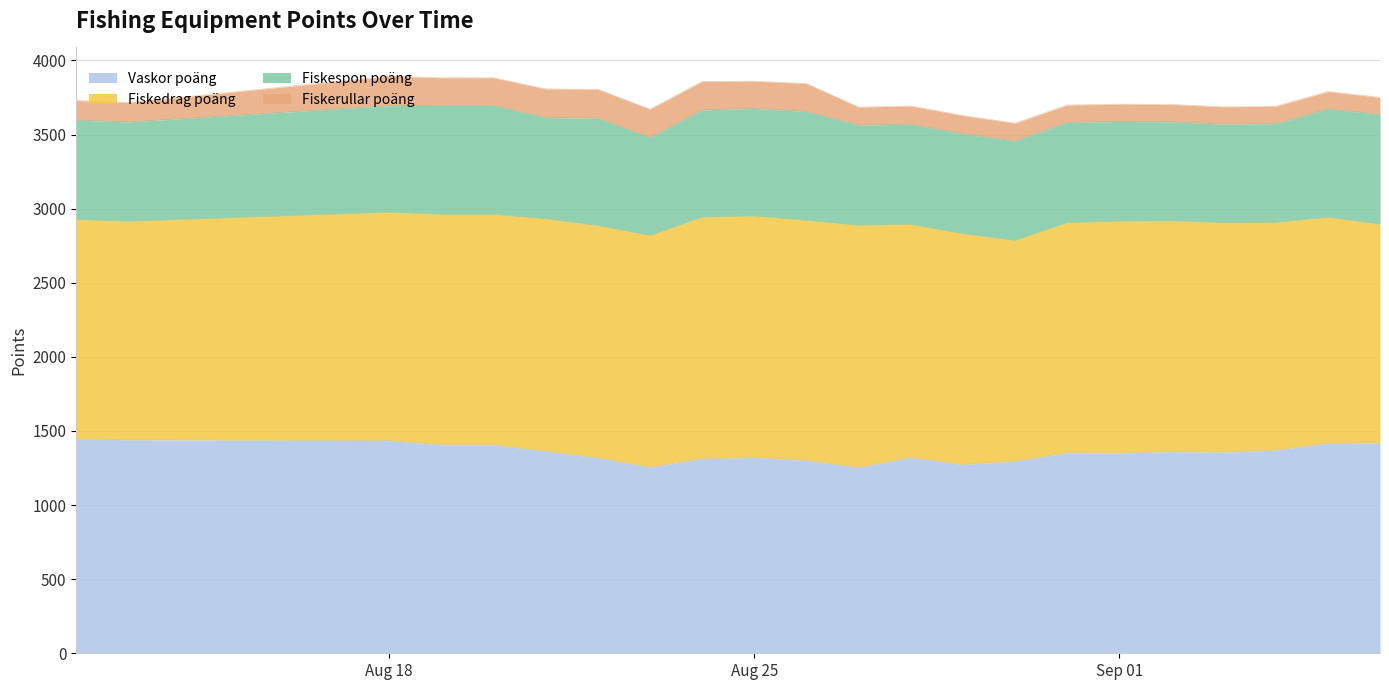

True or false: Fiskedrag poäng has more than 2 interior local peaks.

True